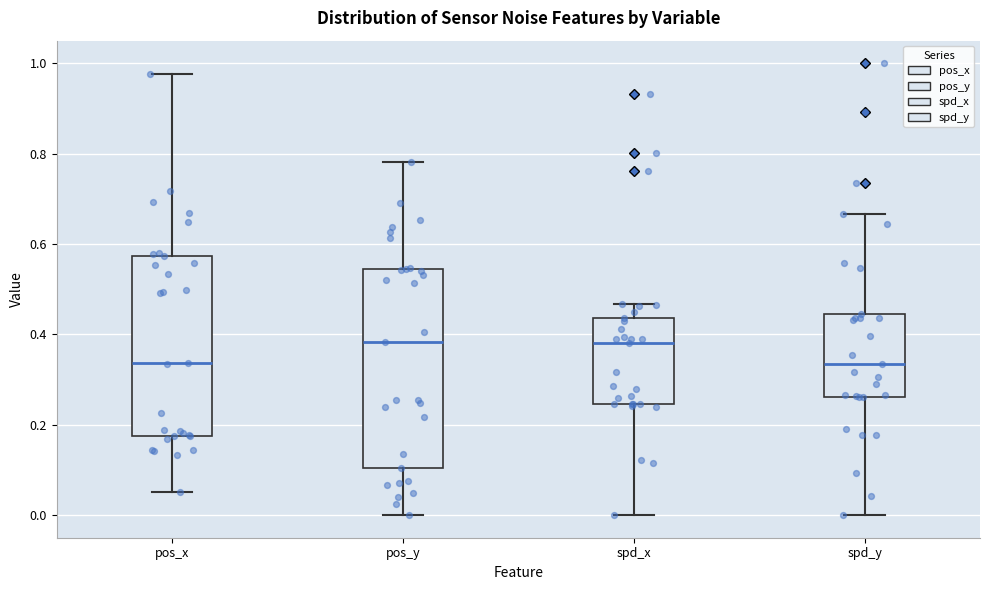

Reading left to right, transcribe this box plot: for each box, give where its median line is, the range the box spans, and where its two whiskers end, as read against the y-axis. The values are not printed on the chart, so give them approximately, as read against the axis.

pos_x: median 0.34, box 0.18 to 0.58, whiskers 0.06 to 0.98
pos_y: median 0.38, box 0.10 to 0.54, whiskers 0.00 to 0.78
spd_x: median 0.38, box 0.24 to 0.44, whiskers 0.00 to 0.46
spd_y: median 0.34, box 0.26 to 0.44, whiskers 0.00 to 0.66